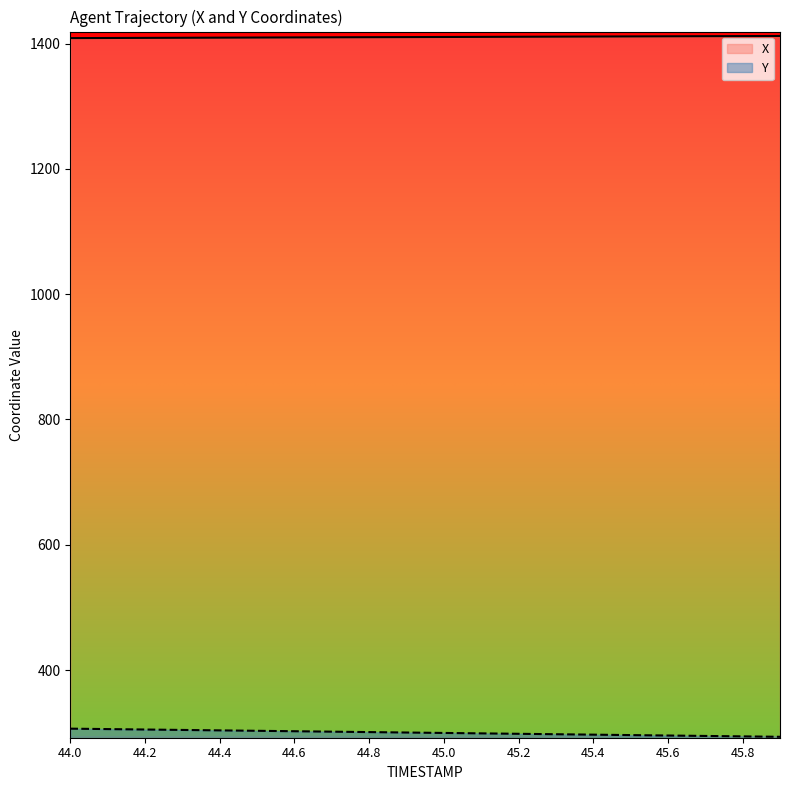

True or false: Y has a value of 303.7 at 44.4.

True